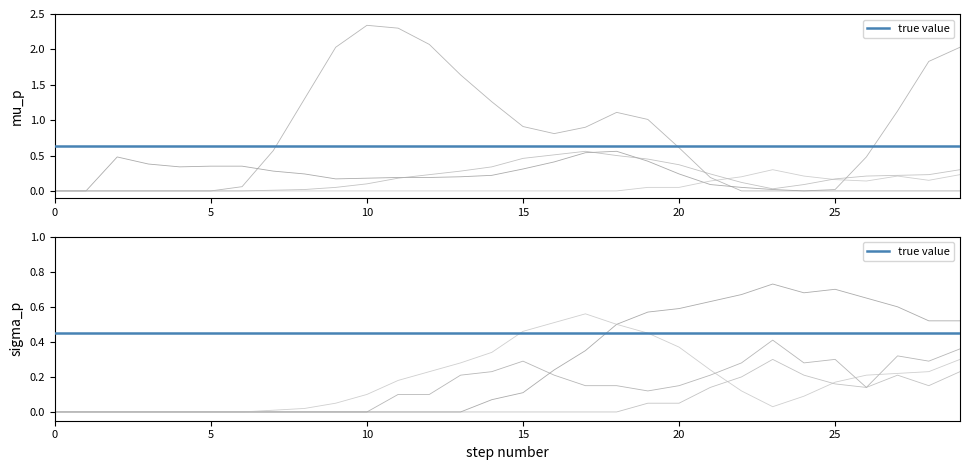

How many distinct data groups are displayed?

6